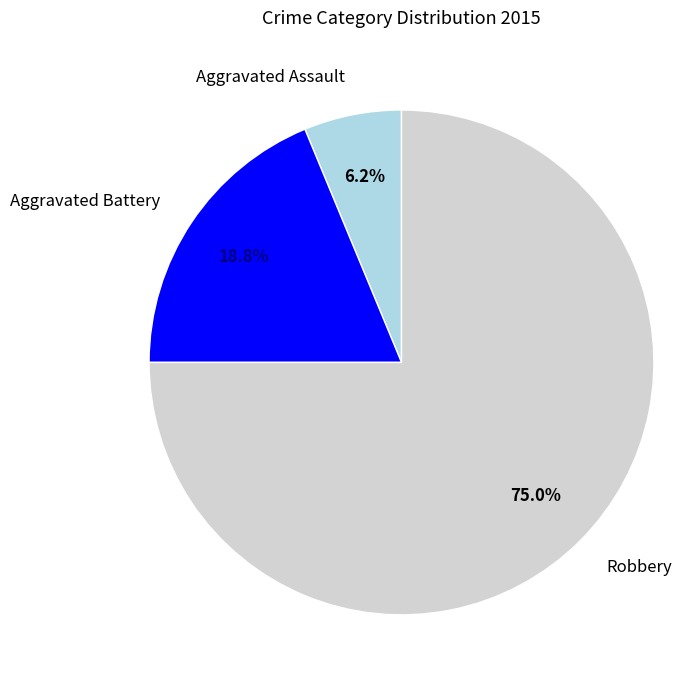

How many segments does this pie chart have?

3